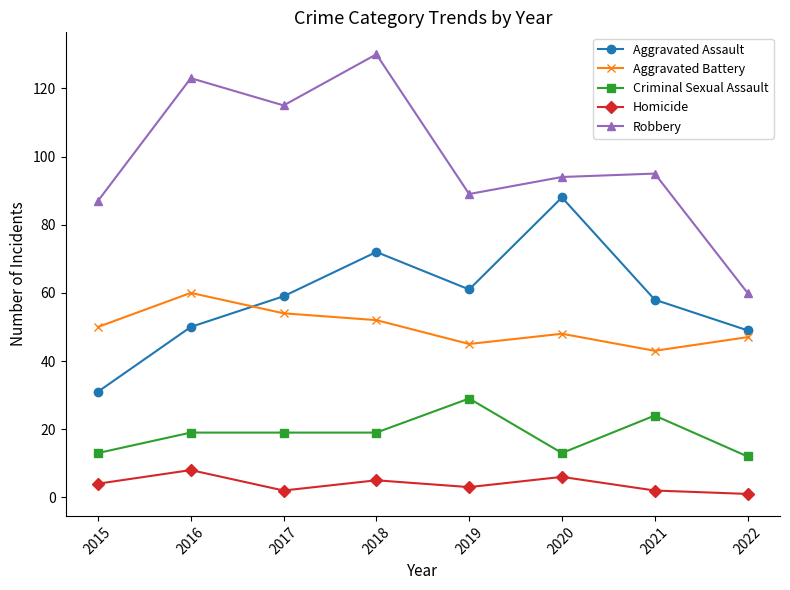

What is the sum of all Aggravated Battery values?

399